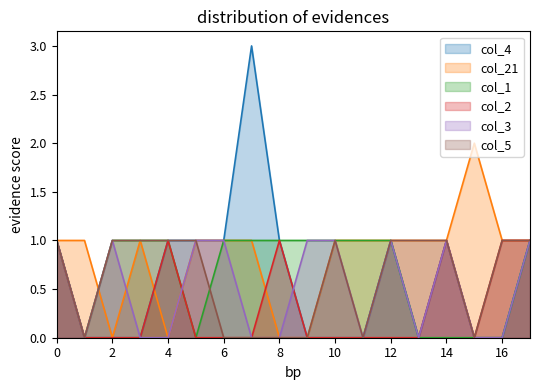

Reading right to left, extract all data points from this chart.

col_4: 17=1	16=0	15=0	14=1	13=0	12=1	11=0	10=0	9=0	8=1	7=3	6=1	5=1	4=1	3=0	2=0	1=0	0=1
col_21: 17=1	16=1	15=2	14=1	13=1	12=1	11=1	10=1	9=0	8=0	7=1	6=1	5=1	4=0	3=1	2=0	1=1	0=1
col_1: 17=1	16=0	15=0	14=0	13=0	12=1	11=1	10=1	9=1	8=1	7=1	6=1	5=0	4=1	3=1	2=1	1=0	0=1
col_2: 17=1	16=1	15=0	14=1	13=0	12=0	11=0	10=0	9=0	8=1	7=0	6=0	5=0	4=1	3=0	2=0	1=0	0=1
col_3: 17=1	16=0	15=0	14=1	13=0	12=1	11=0	10=1	9=1	8=0	7=0	6=1	5=1	4=0	3=0	2=1	1=0	0=1
col_5: 17=1	16=1	15=0	14=1	13=1	12=1	11=0	10=1	9=0	8=0	7=0	6=0	5=1	4=1	3=1	2=1	1=0	0=1